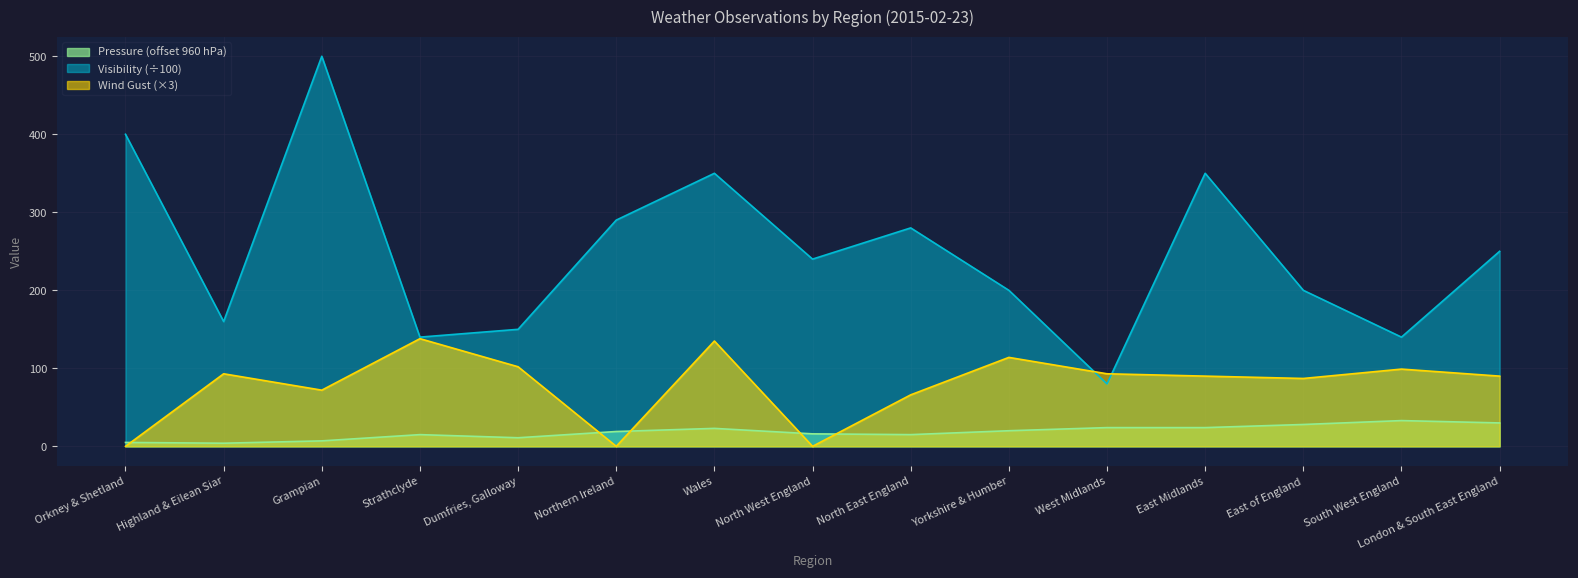

Where is Visibility nearest to the value 290?

Northern Ireland